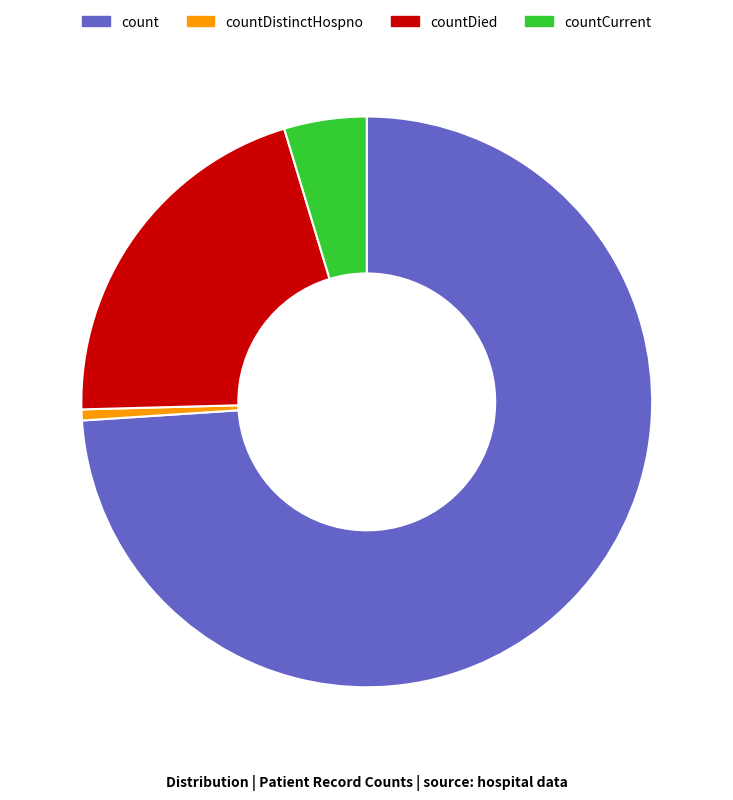

Is it true that countDistinctHospno is 11% of the pie?

False